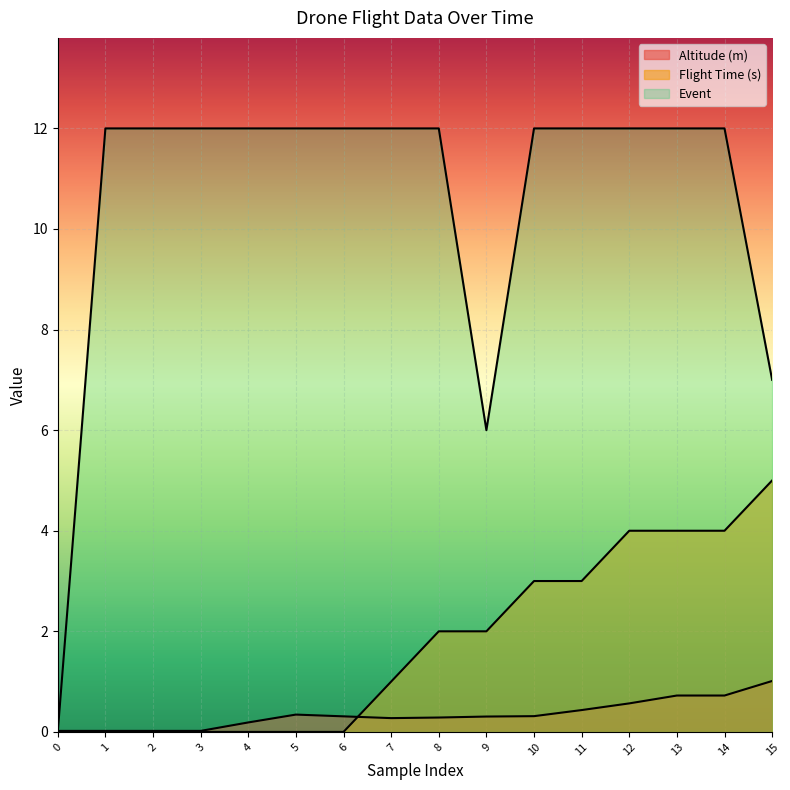

How many data points in Flight Time (s) are less than 2?

8